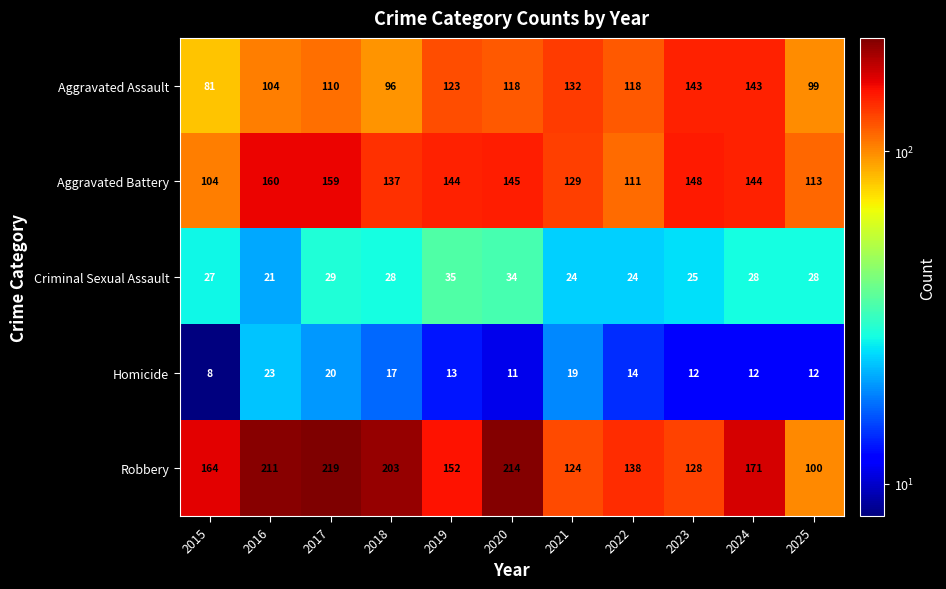

What is the difference between the second highest and second lowest values in the Robbery series?

90